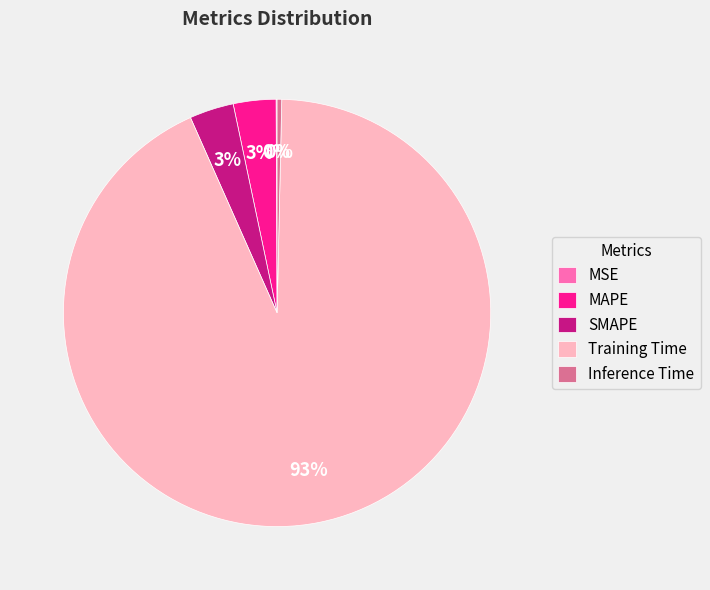

To the nearest percent, what is the difference between the MAPE and Inference Time slice percentages?

3%